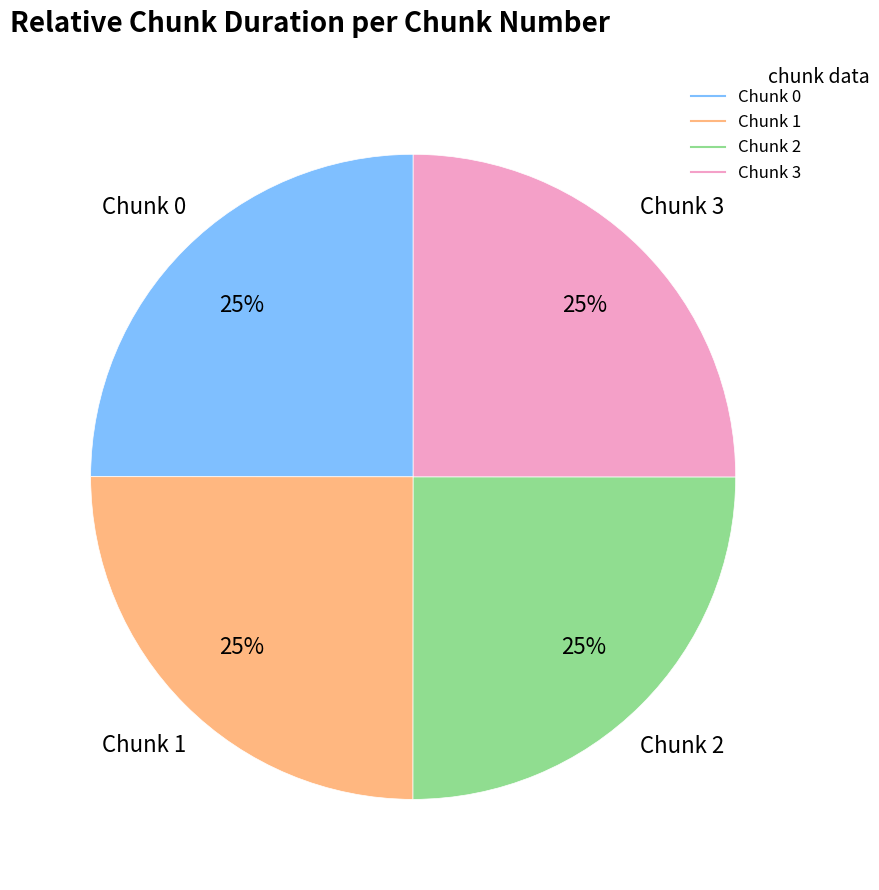

To the nearest percent, what is the average slice percentage?

25%